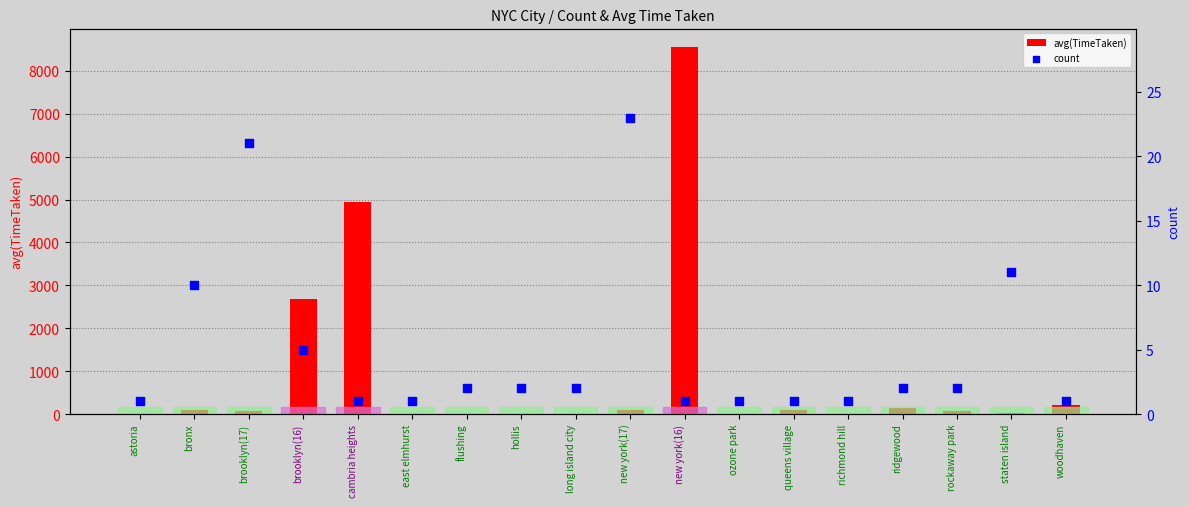

Which series reaches the minimum Y coordinate?

avg(TimeTaken)